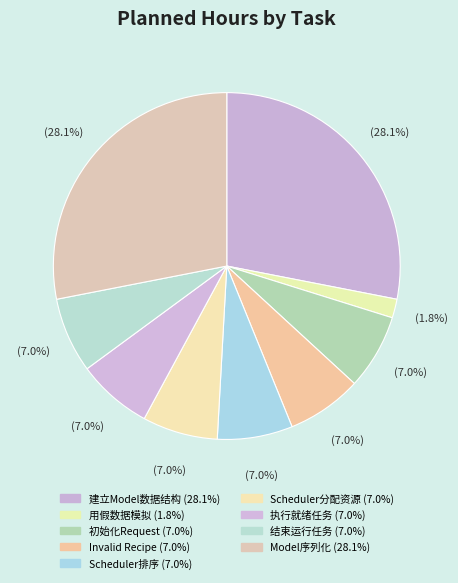

How many segments does this pie chart have?

9